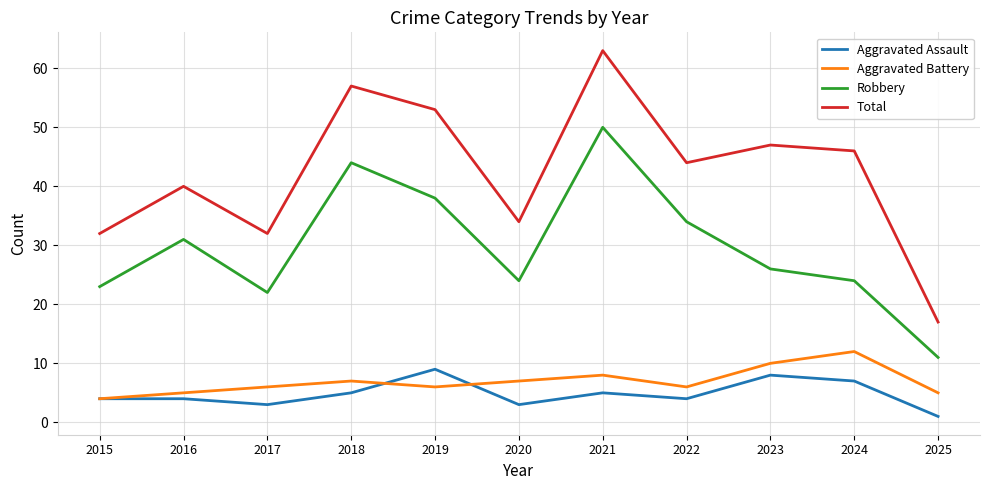

What is the sum of the Aggravated Assault values at 2018 and 2024?

12